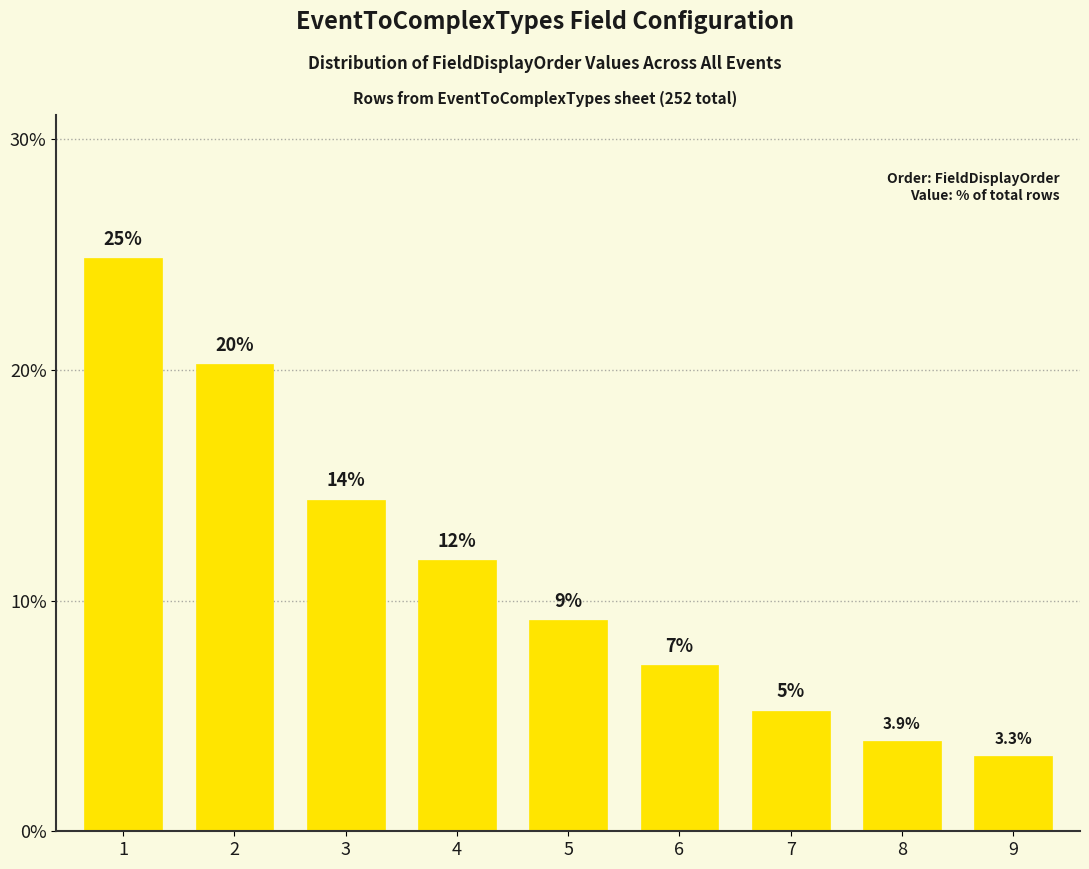

How many bars are there in total?

9